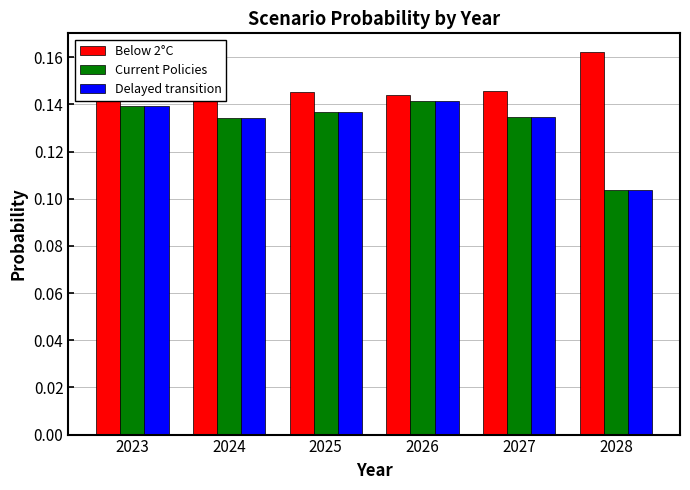

At how many categories does at least one series exceed 0?

6